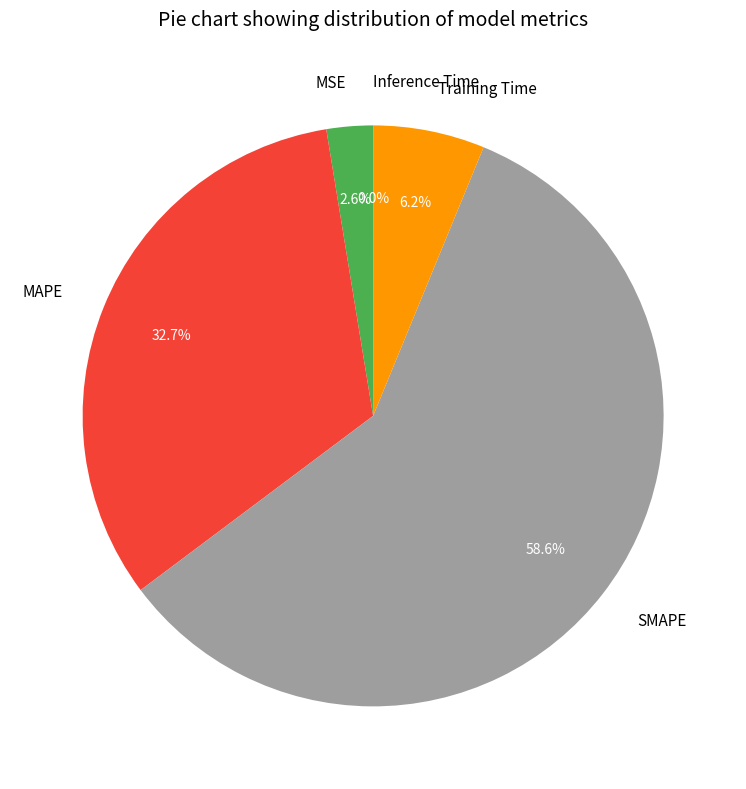

Which has a higher value, SMAPE or Training Time?

SMAPE